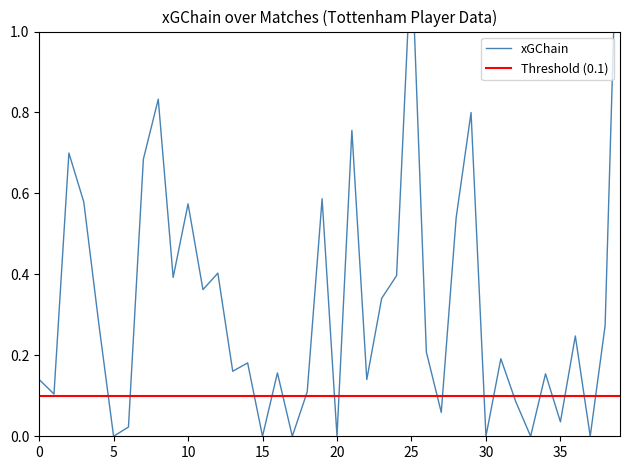

The value at 28 is 0.2. True or false?

False